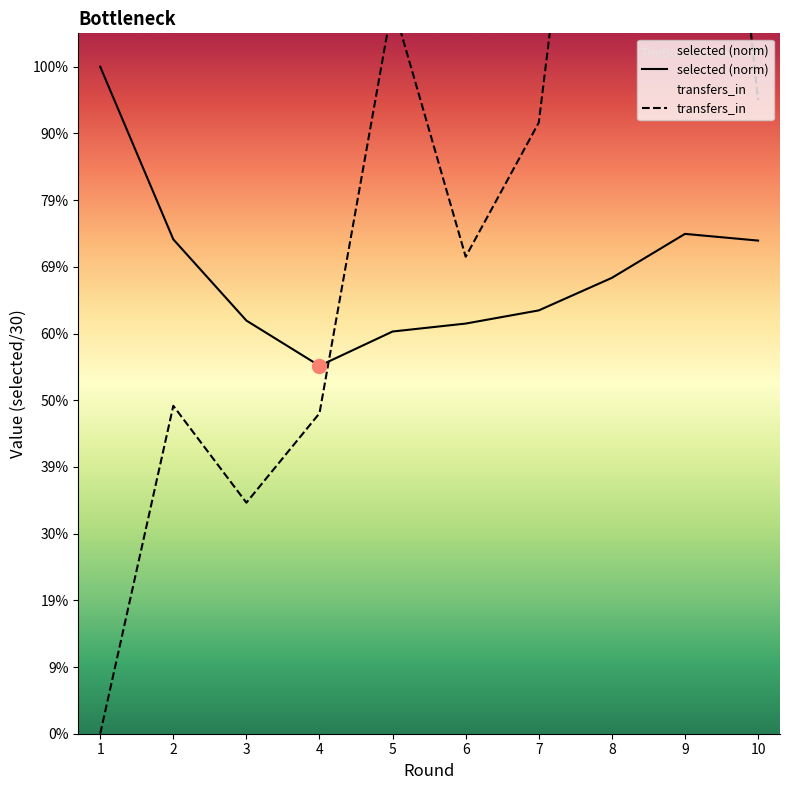

How many intersections are there between transfers_in and selected (norm)?

1